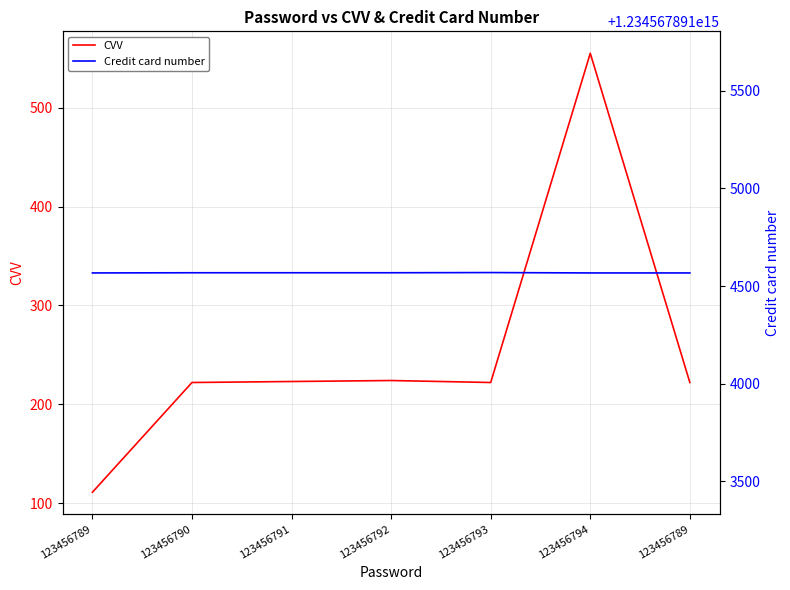

What is the sum of all Credit card number values?

8641975238641974